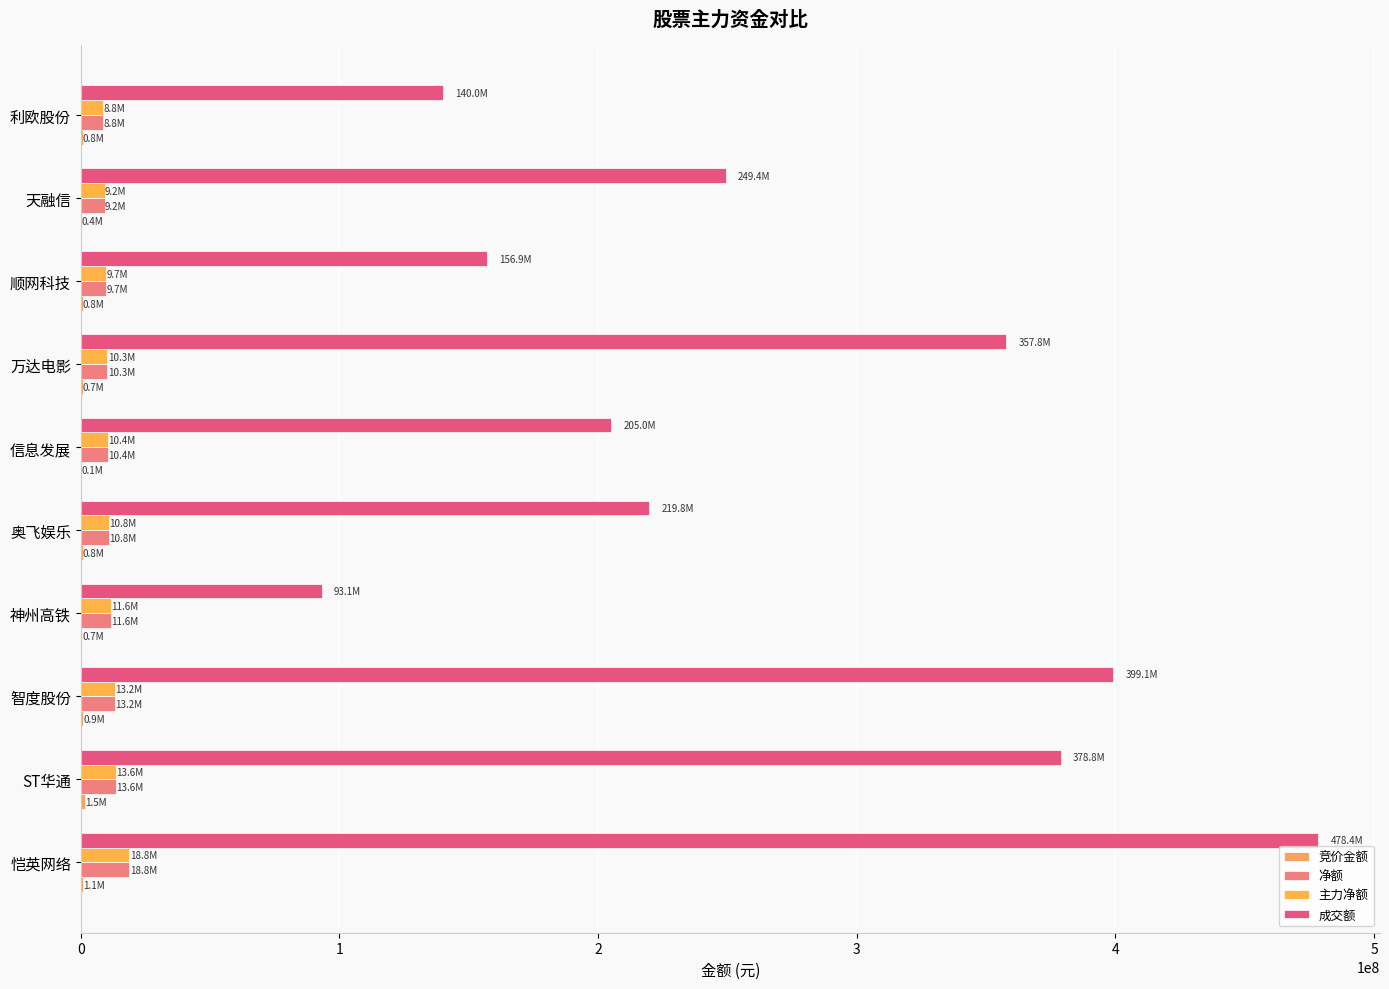

What is the minimum value for 竞价金额?

145948